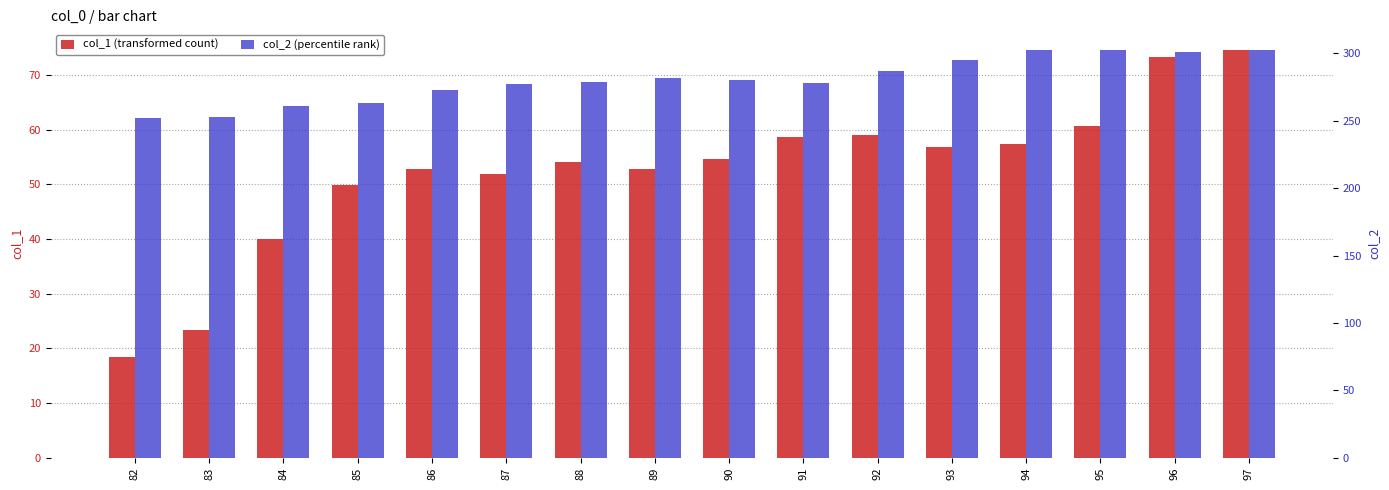

What is the difference between the col_1 values at 97 and 85?

24.7